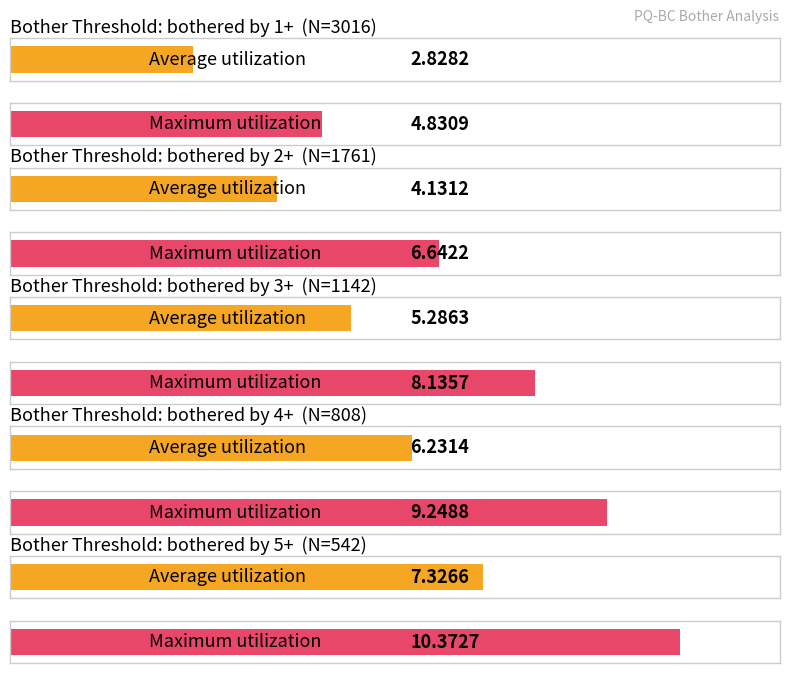

Reading right to left, what are all the values shown in this chart?

Average utilization: 7.3	6.2	5.3	4.1	2.8
Maximum utilization: 10.4	9.2	8.1	6.6	4.8